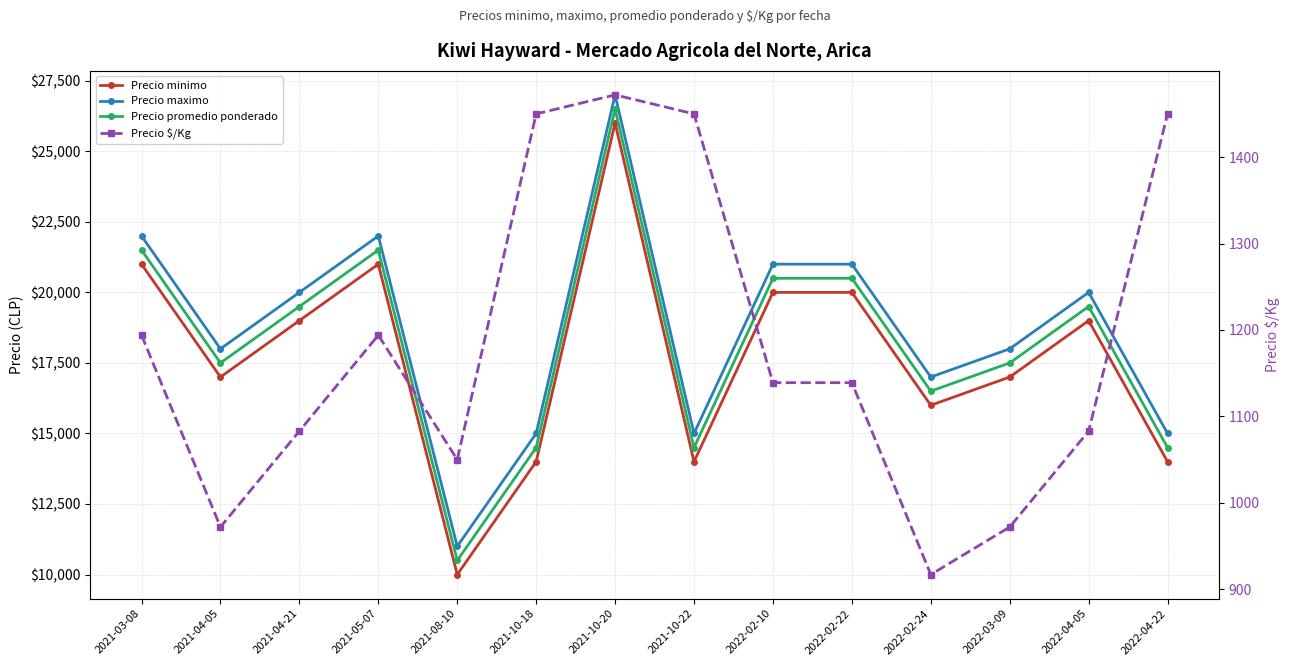

Reading right to left, what are all the values shown in this chart?

Precio minimo: 14000	19000	17000	16000	20000	20000	14000	26000	14000	10000	21000	19000	17000	21000
Precio maximo: 15000	20000	18000	17000	21000	21000	15000	27000	15000	11000	22000	20000	18000	22000
Precio promedio ponderado: 14500	19500	17500	16500	20500	20500	14500	26500	14500	10500	21500	19500	17500	21500
Precio $/Kg: 1450	1083	972	917	1139	1139	1450	1472	1450	1050	1194	1083	972	1194